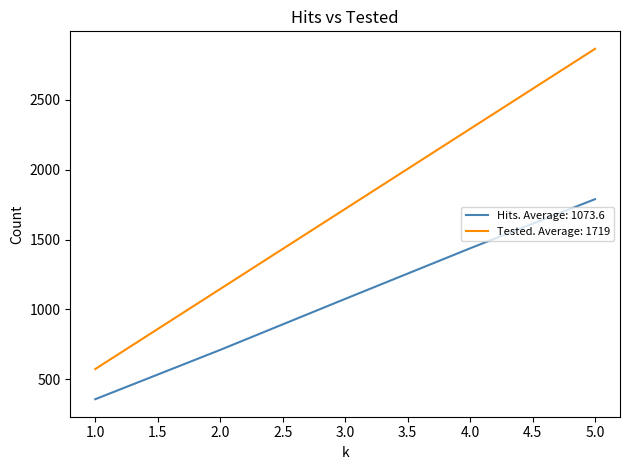

Which series has the widest spread of values?

Tested. Average: 1719